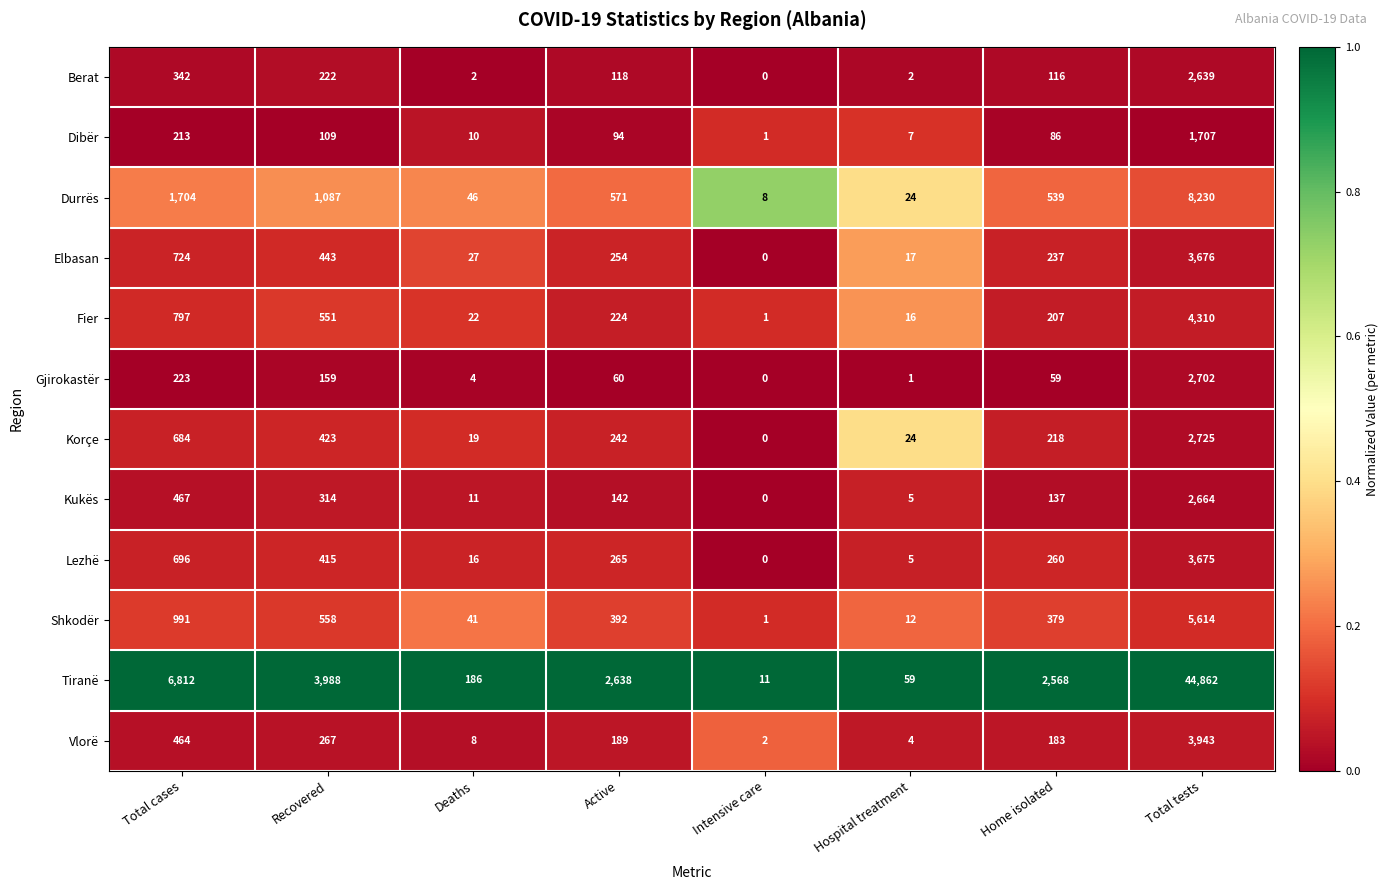

At which category is the sum across all series the highest?

Total tests